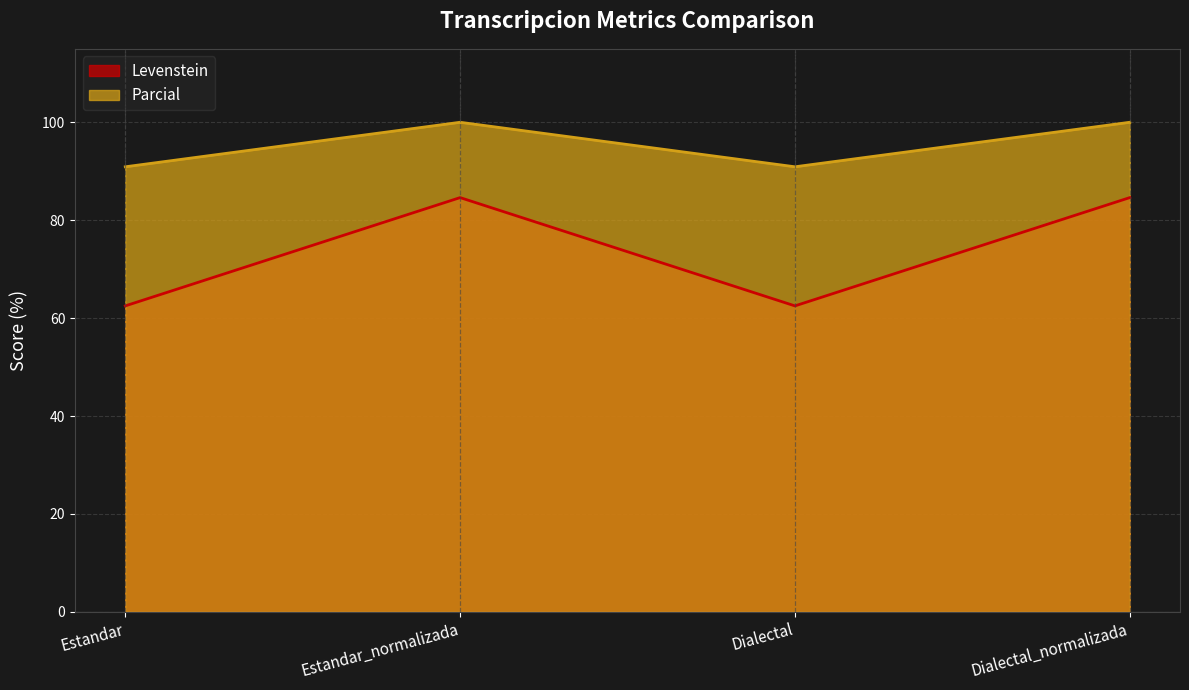

The value of Parcial at Estandar is 90.9. True or false?

True